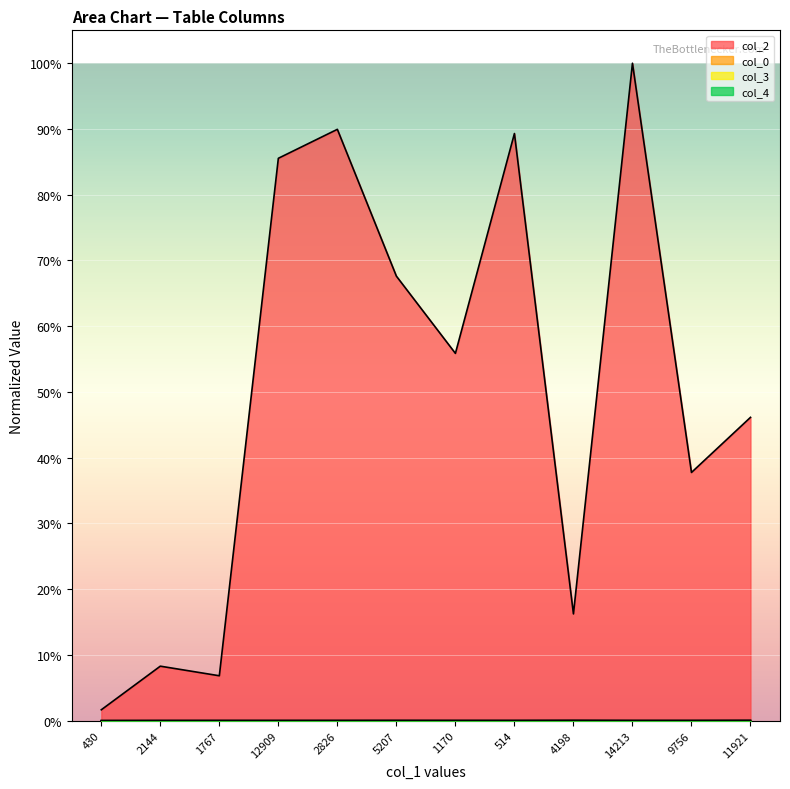

True or false: col_4 and col_2 intersect in this chart.

False